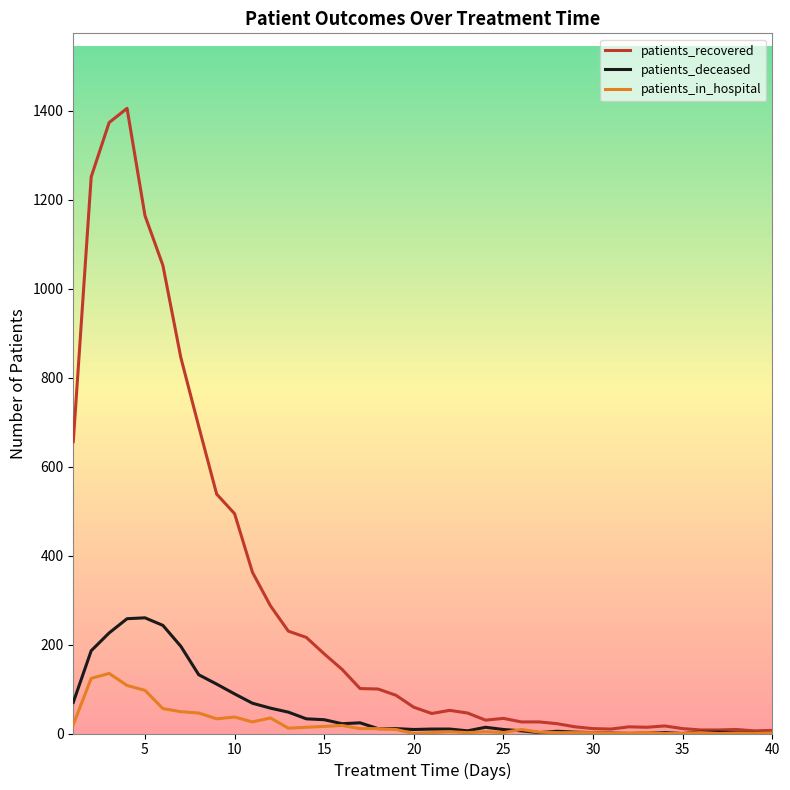

Rank the series by their maximum value, from highest to lowest.

patients_recovered, patients_deceased, patients_in_hospital